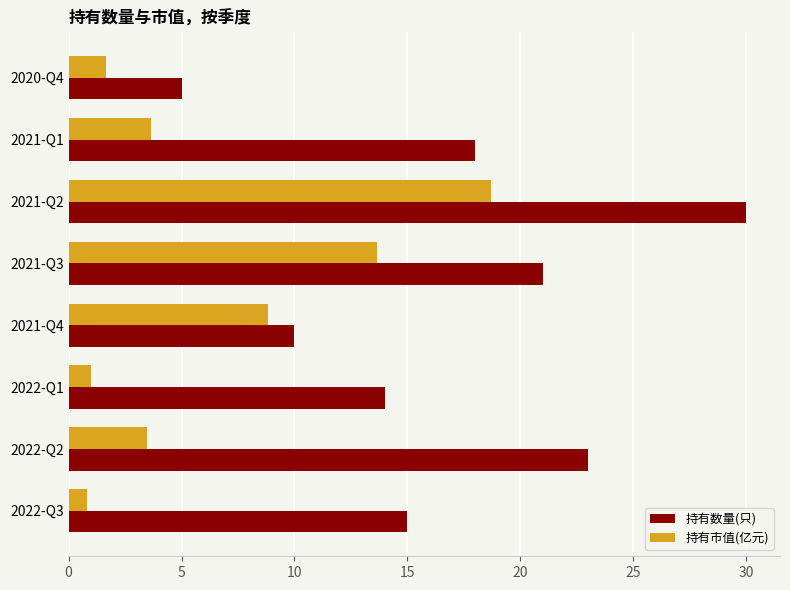

What is the lowest value of the 持有市值(亿元) series?

0.8